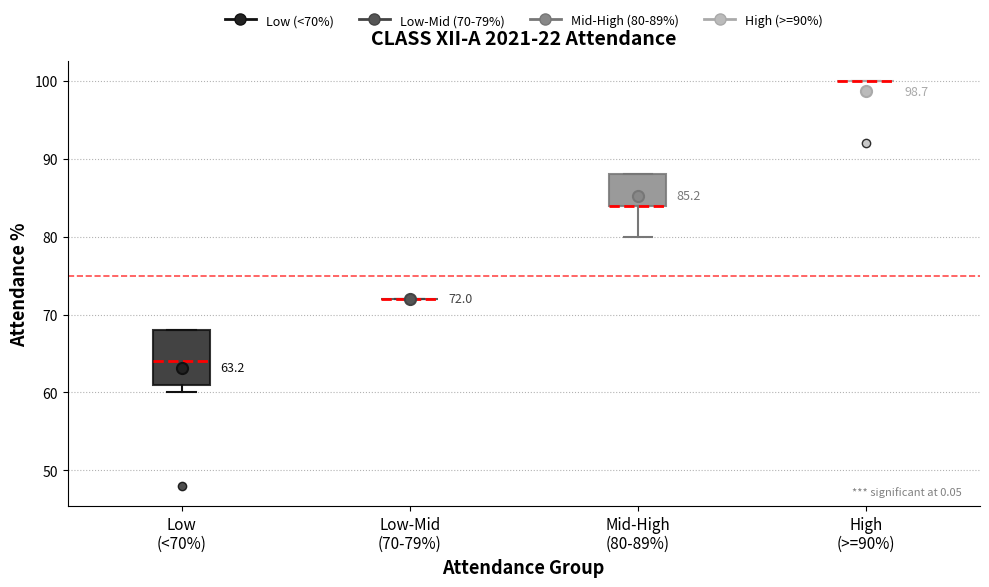

Which box is the tallest, from its lower edge to its upper edge?

Low (<70%)